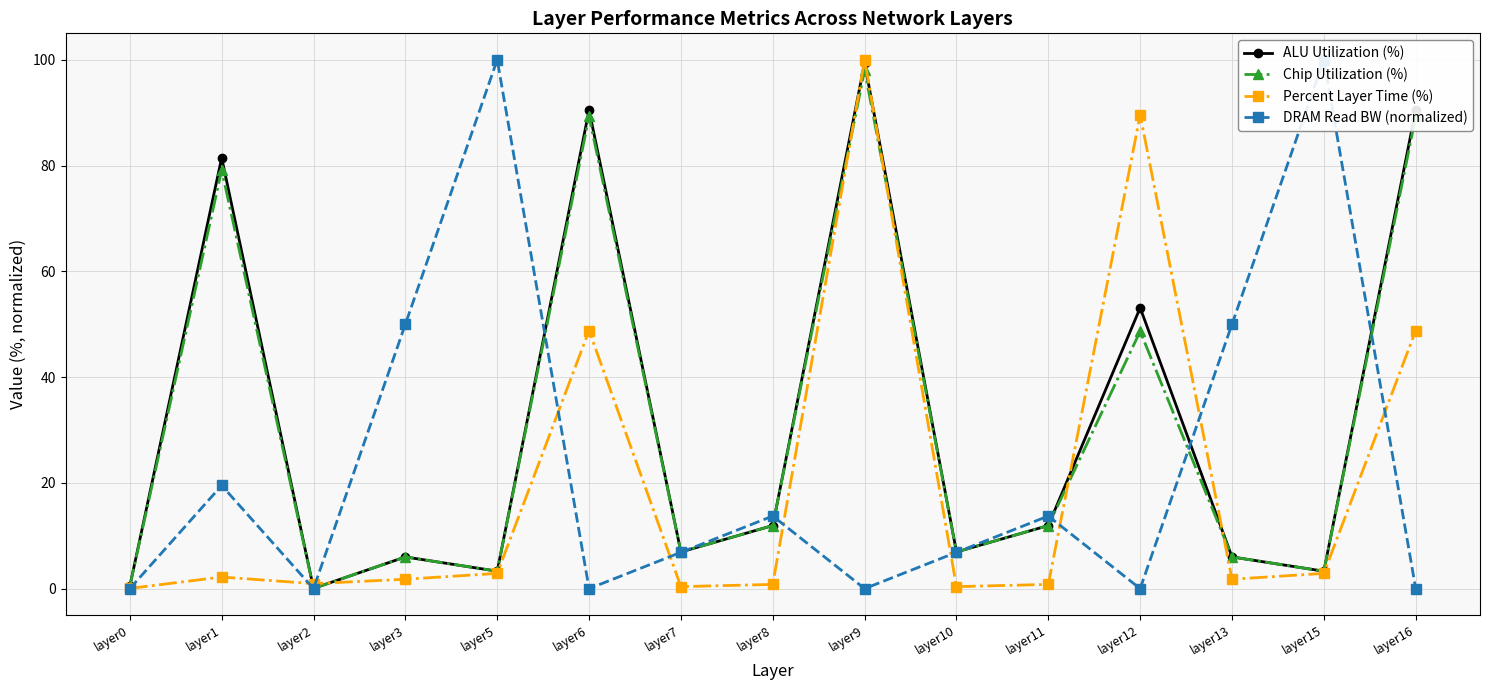

Reading left to right, extract all data points from this chart.

ALU Utilization (%): 0.5	81.5	0.0	6.0	3.3	90.5	6.9	11.9	99.4	6.9	11.9	53.1	6.0	3.3	90.5
Chip Utilization (%): 0.5	79.2	0.0	6.0	3.3	89.3	6.9	11.9	98.1	6.9	11.9	48.7	6.0	3.3	89.3
Percent Layer Time (%): 0.0	2.2	1.0	1.8	2.9	48.8	0.4	0.8	100.0	0.4	0.8	89.6	1.8	2.9	48.8
DRAM Read BW (normalized): 0.0	19.5	0.0	50.0	100.0	0.0	6.9	13.7	0.0	6.9	13.7	0.0	50.0	100.0	0.0